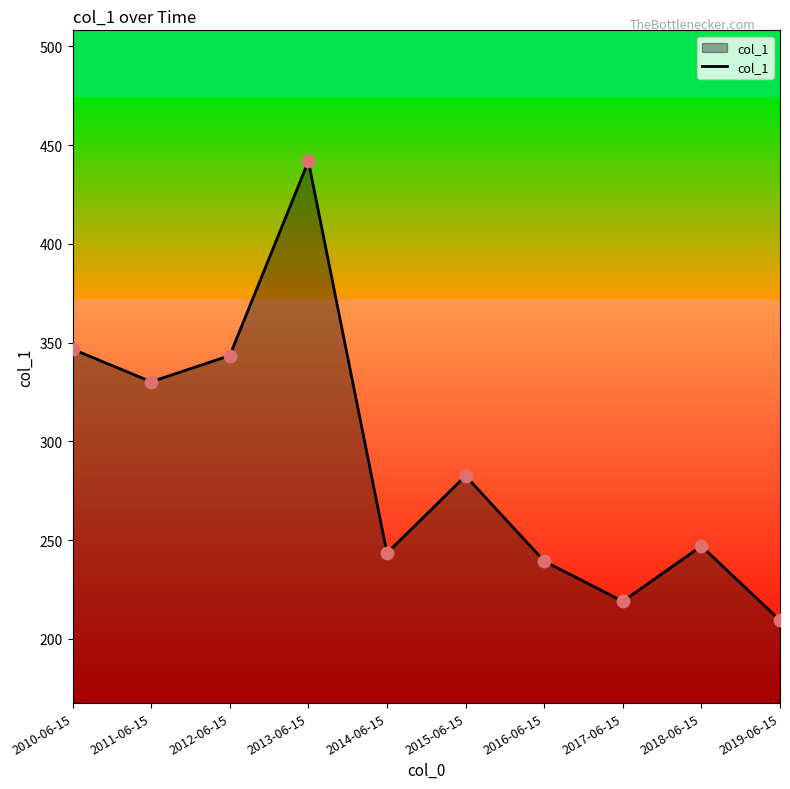

Approximately how many times larger is the value at 2010-06-15 compared to 2019-06-15?

1.7